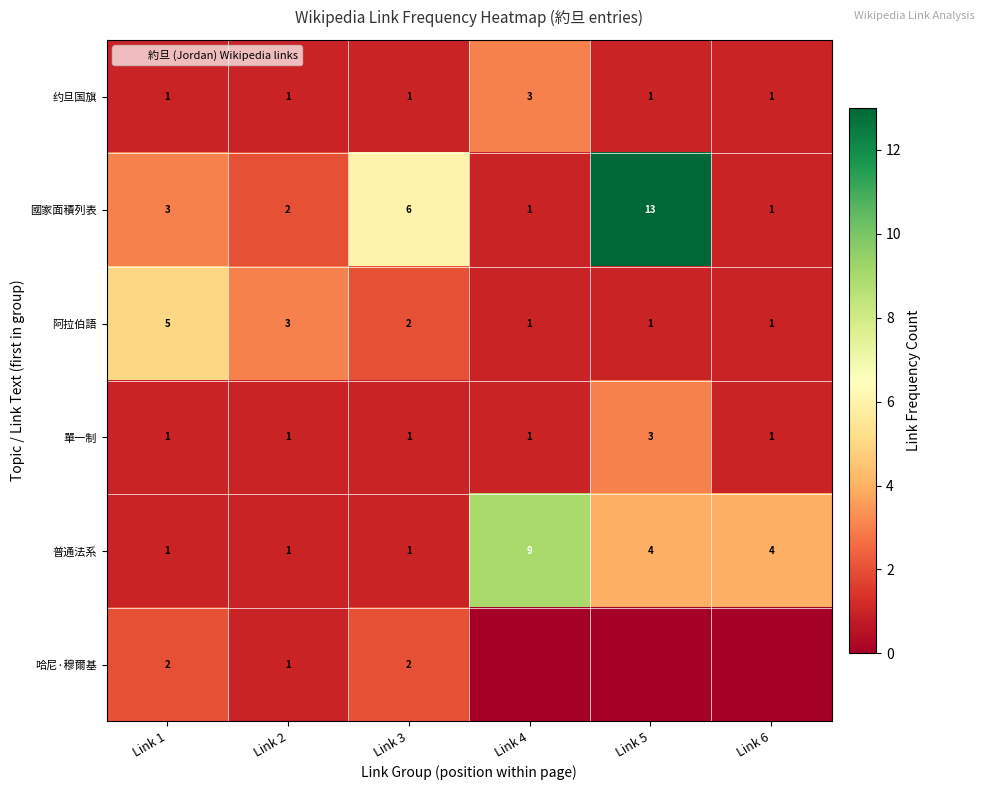

At which label does 哈尼·穆爾基 reach its minimum?

Link 4